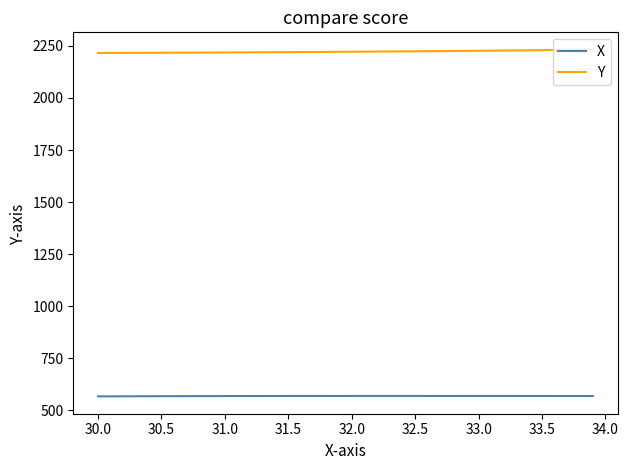

Which series has the largest total across all categories?

Y